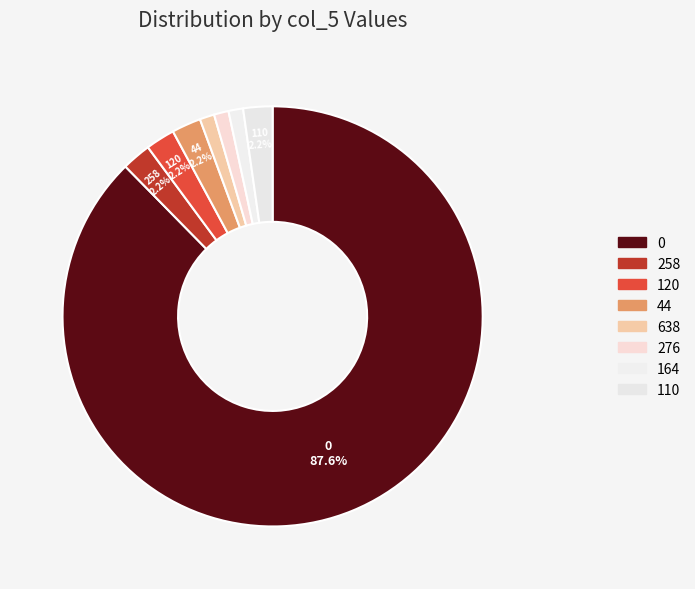

The 276 slice represents 11% of the pie. True or false?

False